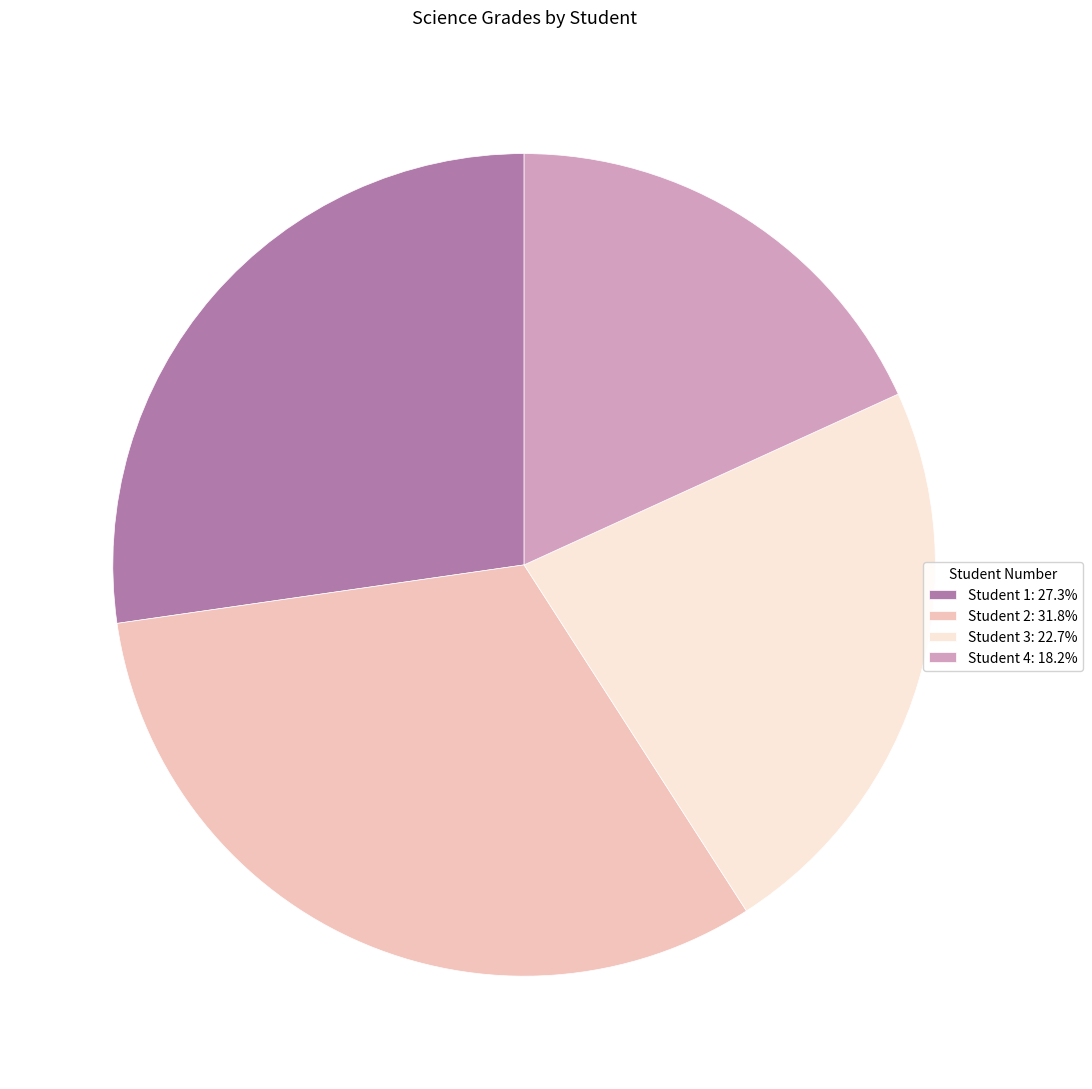

Count the number of slices in the pie.

4